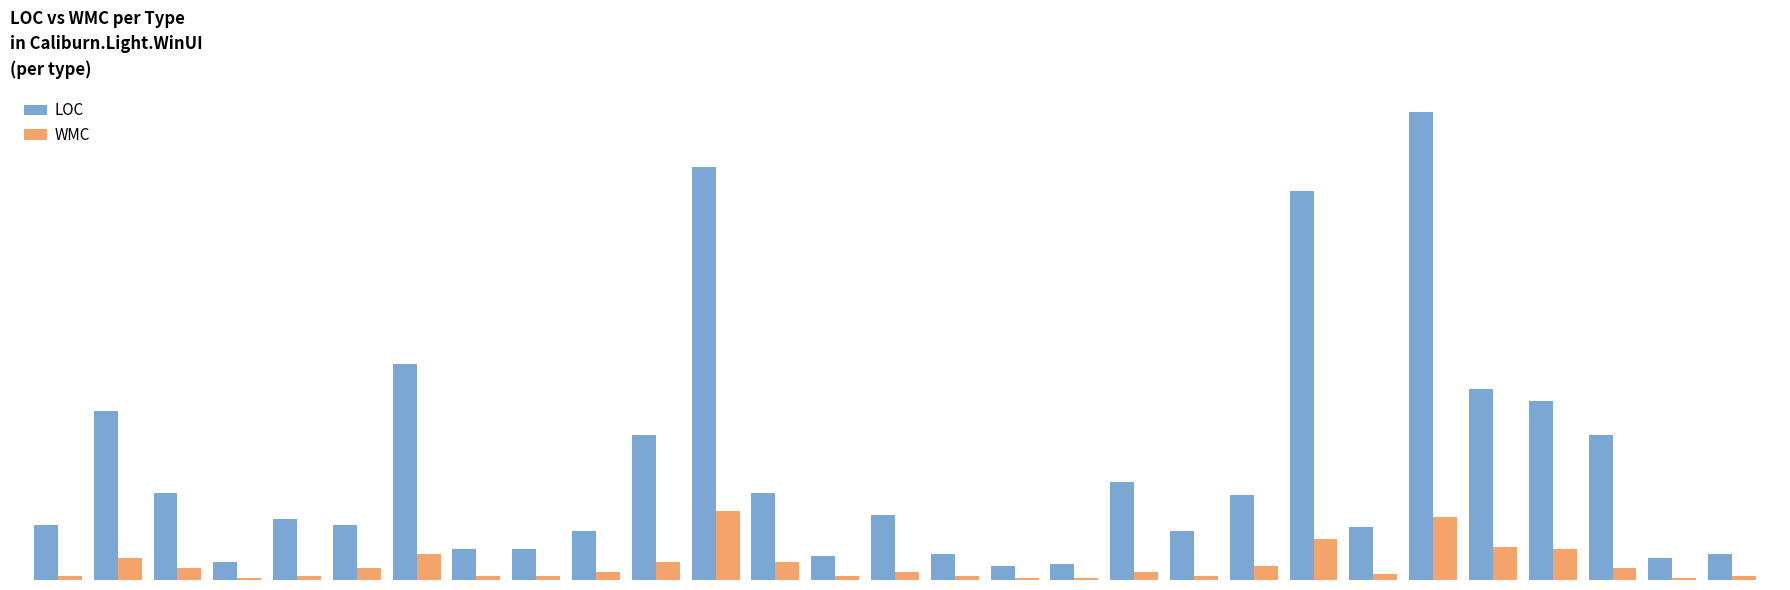

What is the smallest value displayed?

1